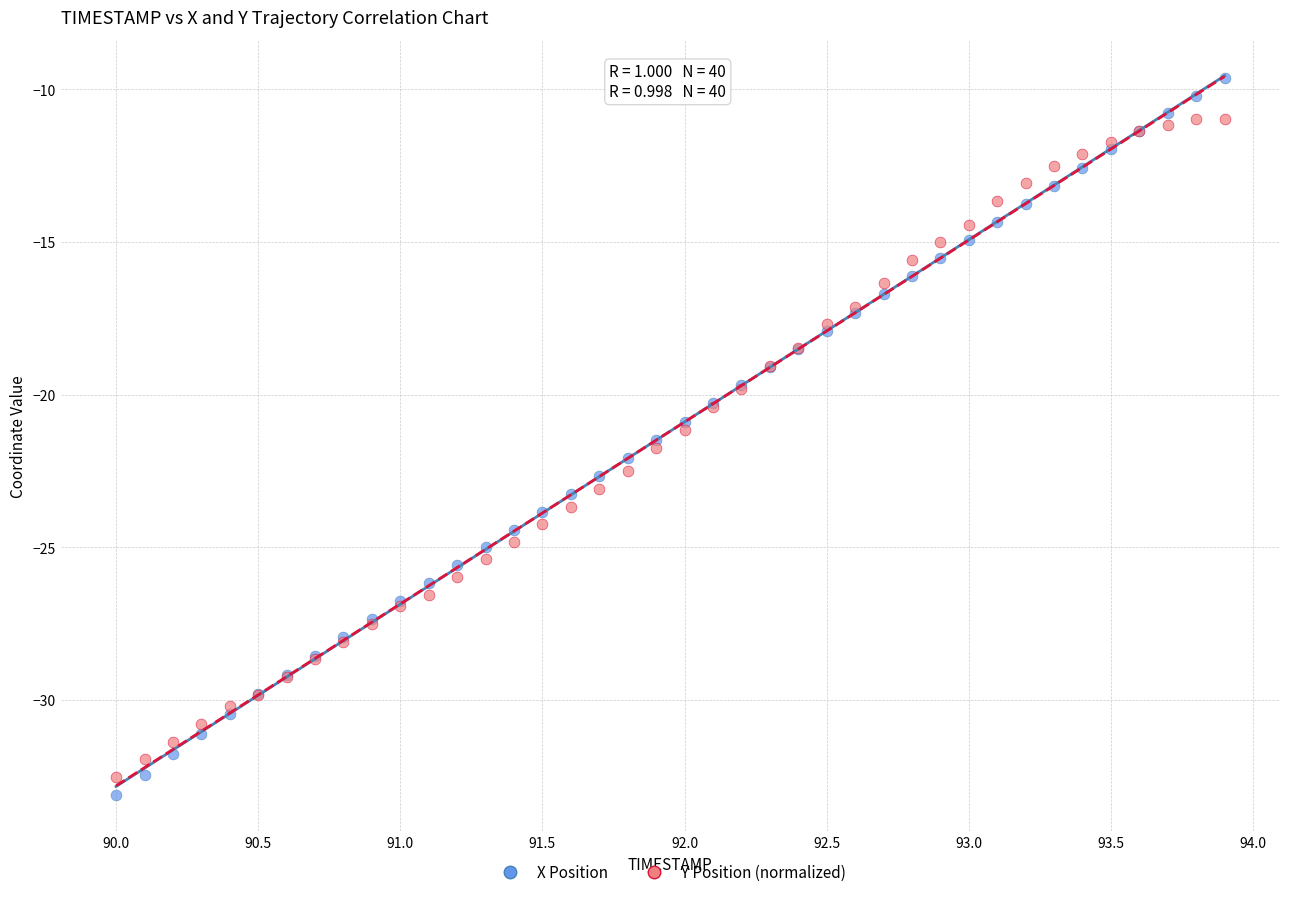

Which series reaches the minimum Y coordinate?

X Position